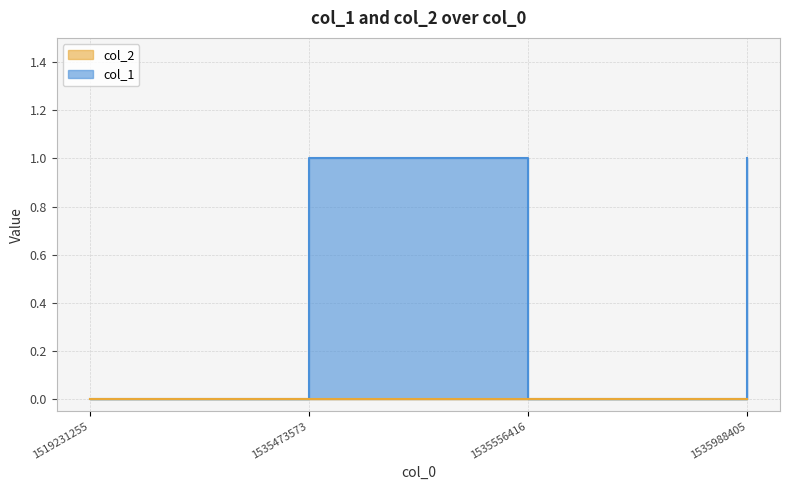

Which category has the lowest value across all series?

1519231255